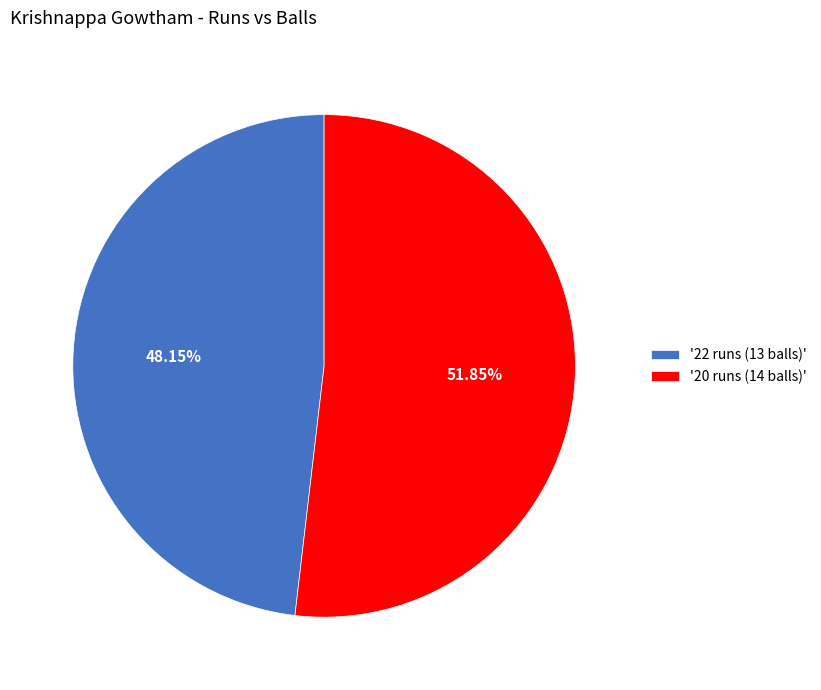

Which category has the smallest portion of the pie?

'22 runs (13 balls)'